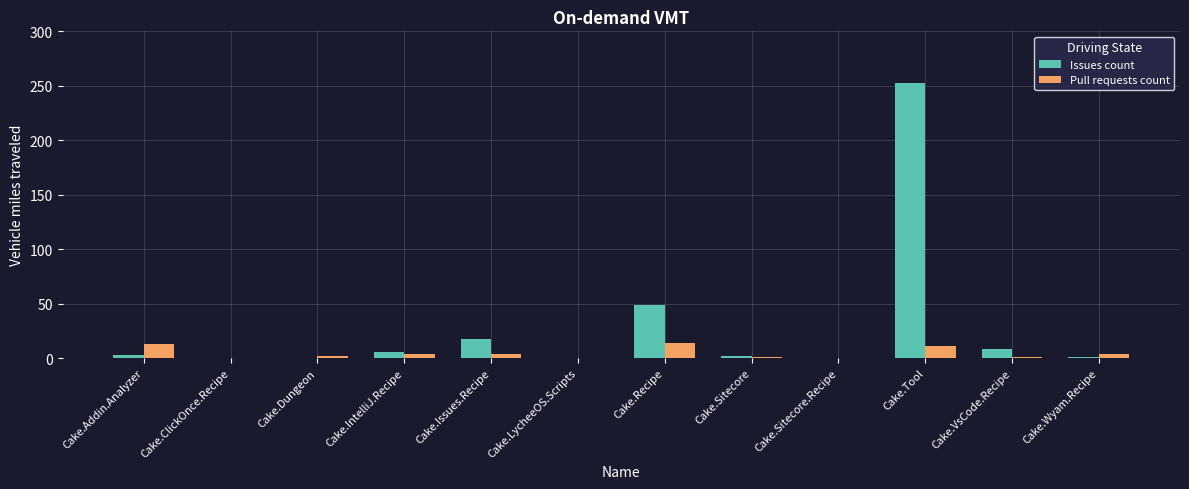

Is it true that Pull requests count equals 13 at Cake.Addin.Analyzer?

True